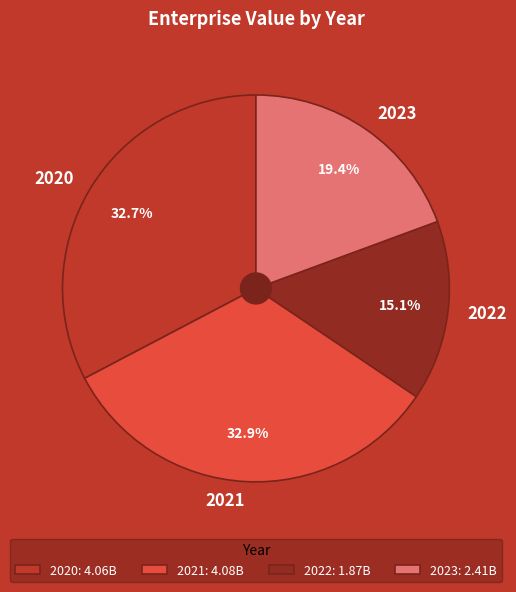

What percentage do 2021 and 2023 together represent?

52.2%